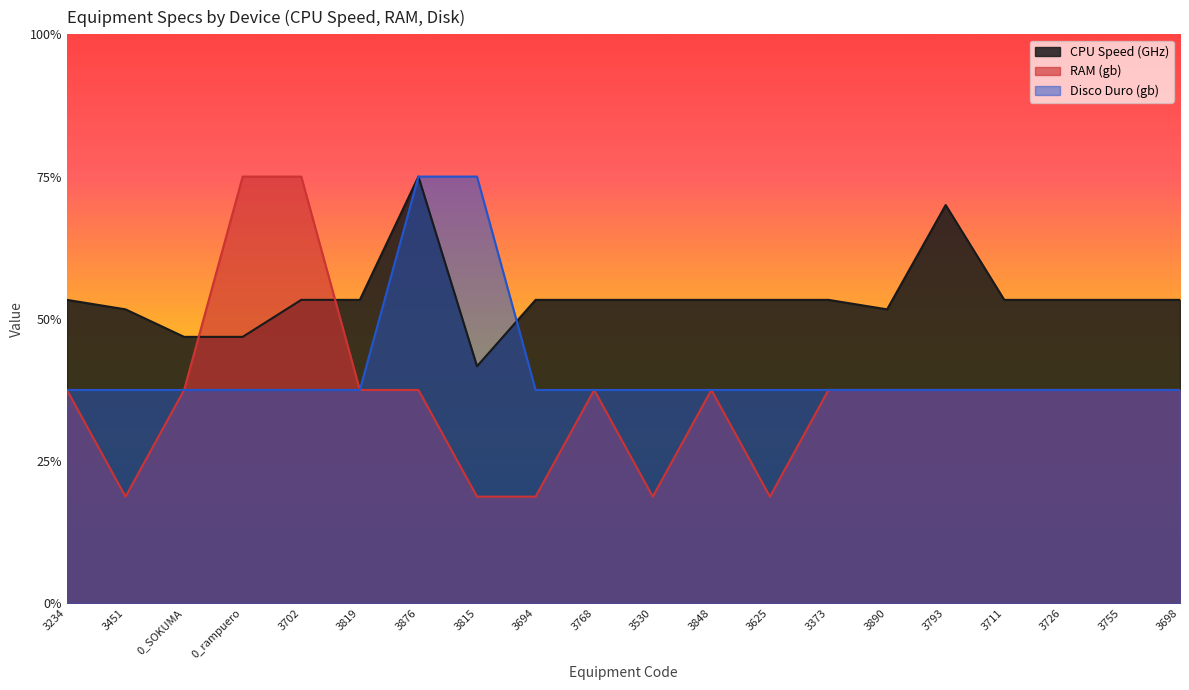

At how many categories does at least one series exceed 7?

20